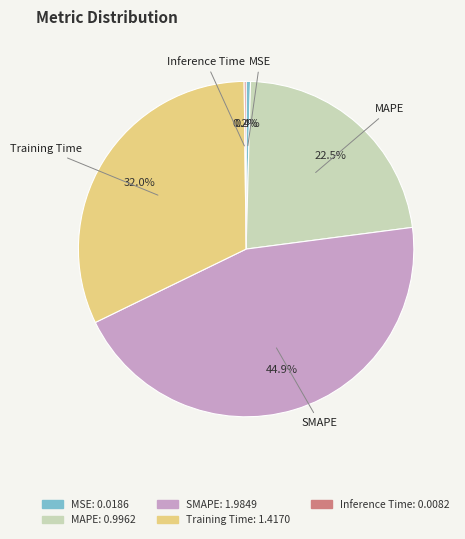

To the nearest percent, what is the difference between the largest and smallest slice percentages?

45%